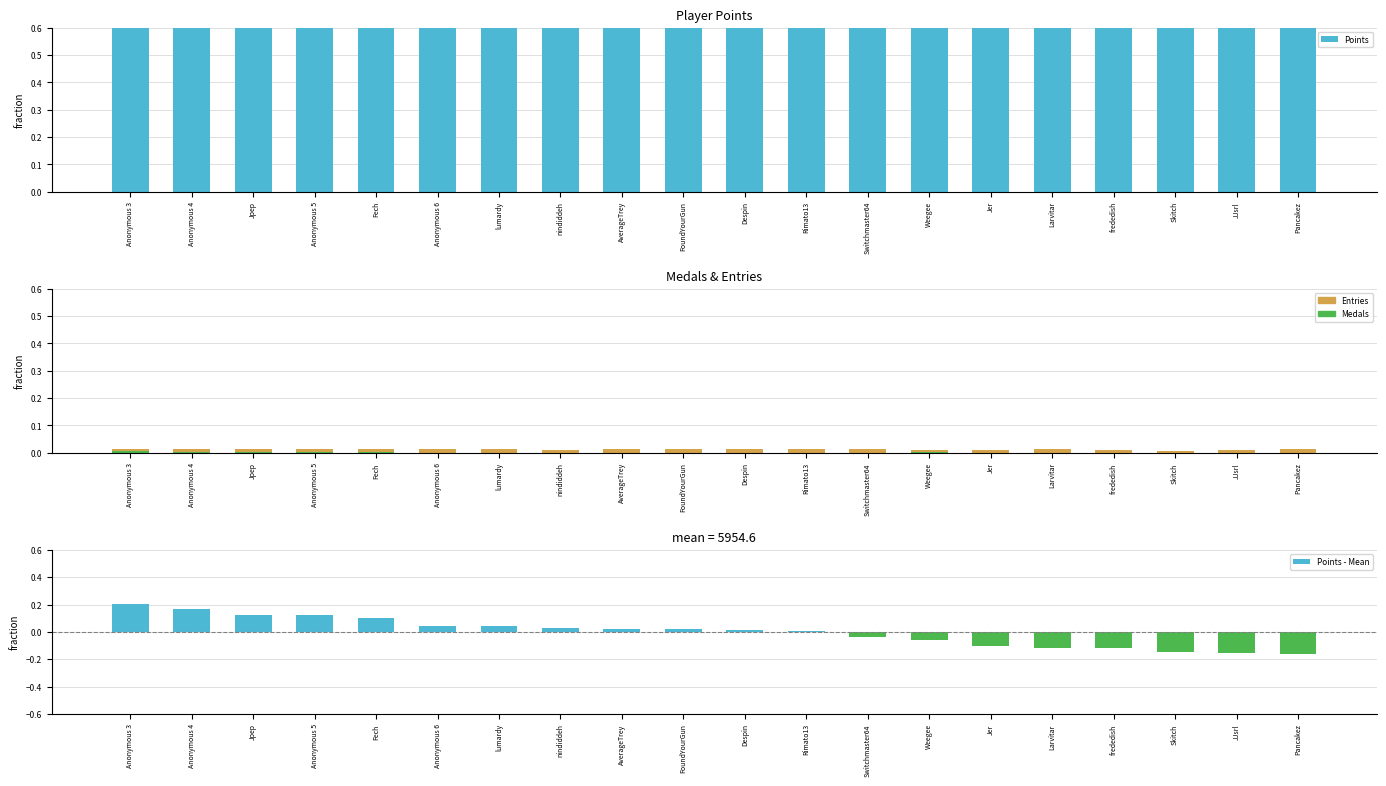

What is the total value across all series at Rimato13?

0.8